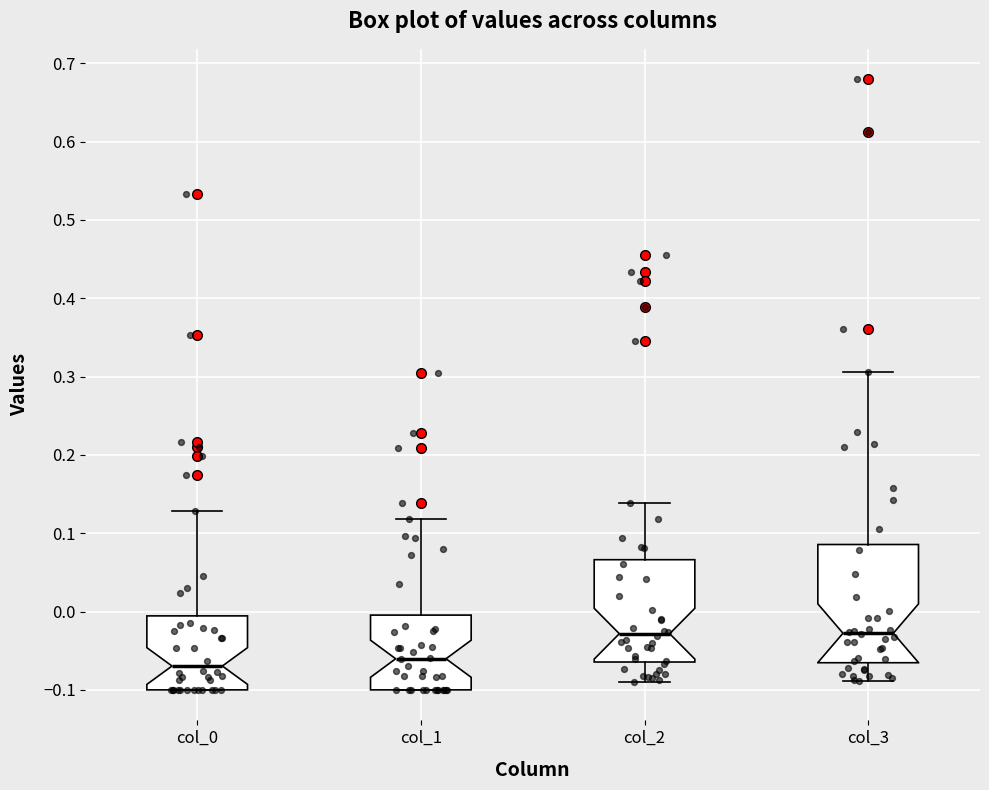

Where does the median line of the box for col_2 sit on the y-axis? The values are not printed on the chart, so give them approximately, as read against the axis.

-0.03